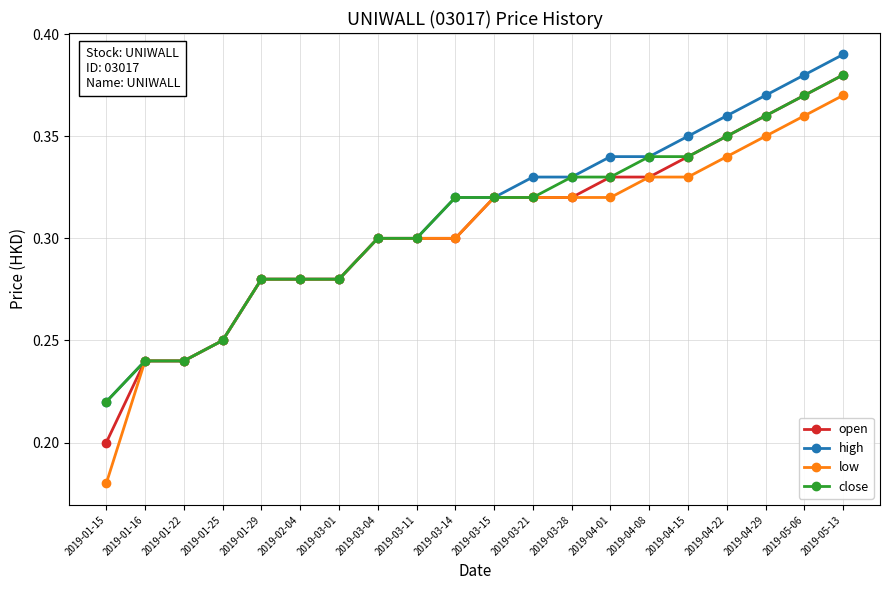

Count the high values in the range 0 to 1.

20